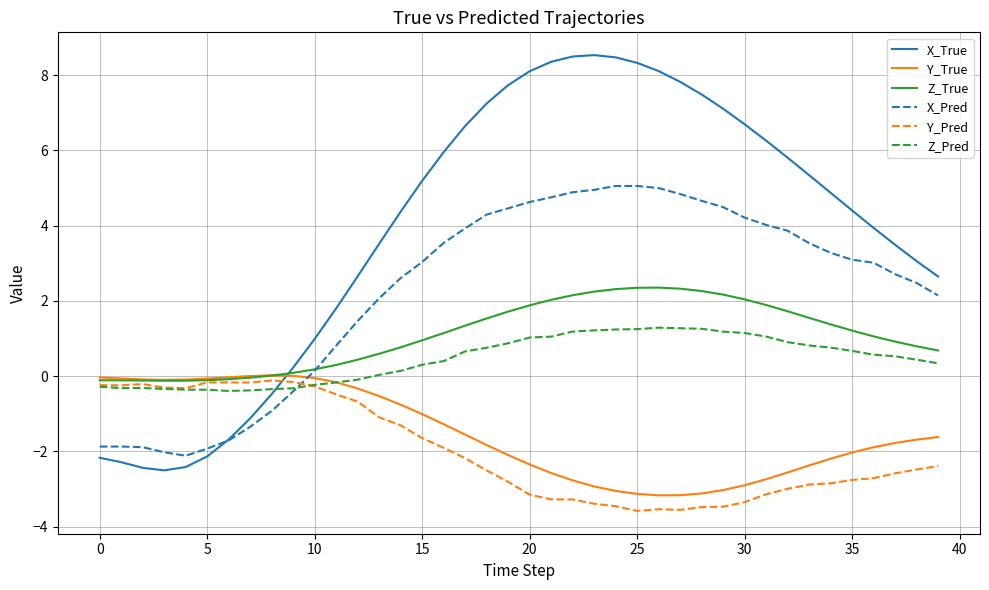

Which series has the largest range (max minus min)?

X_True